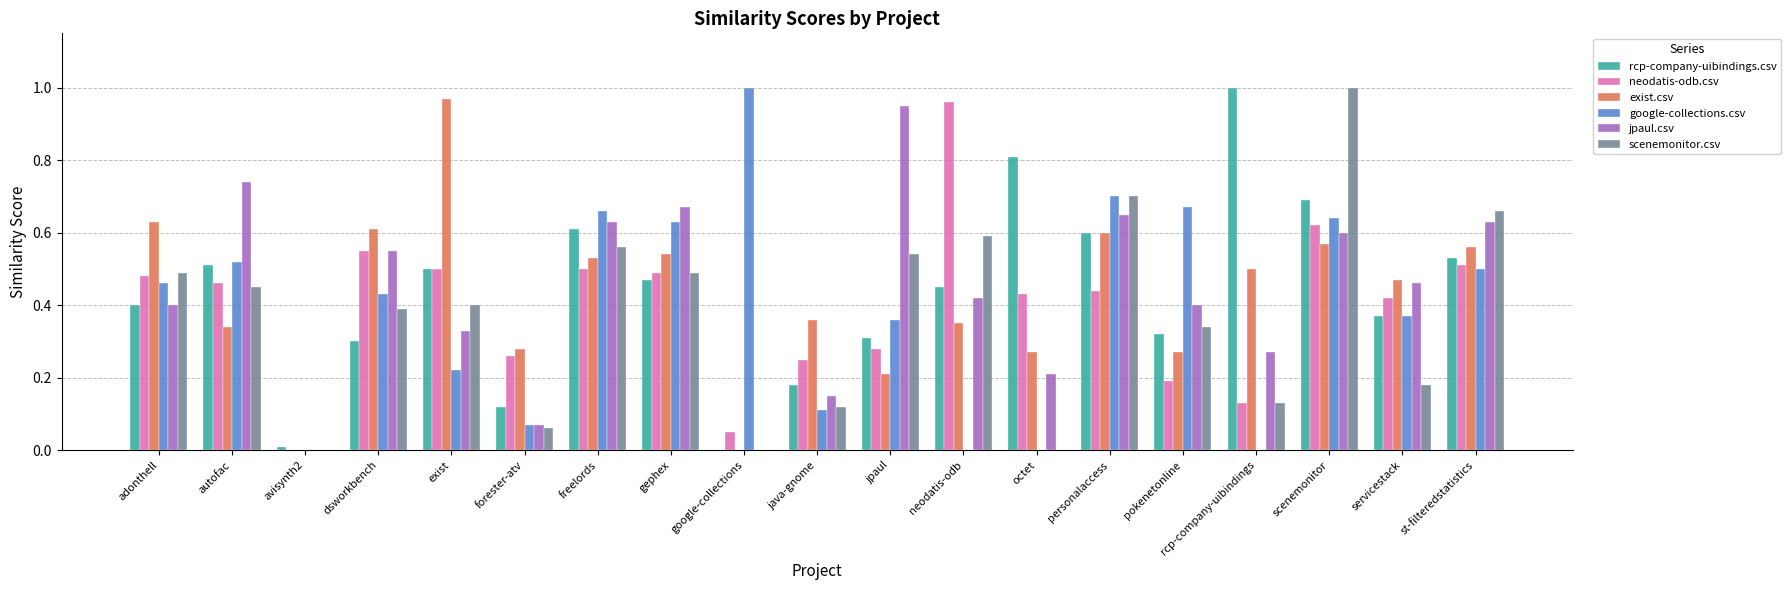

Which category has the highest value in the rcp-company-uibindings.csv series?

rcp-company-uibindings